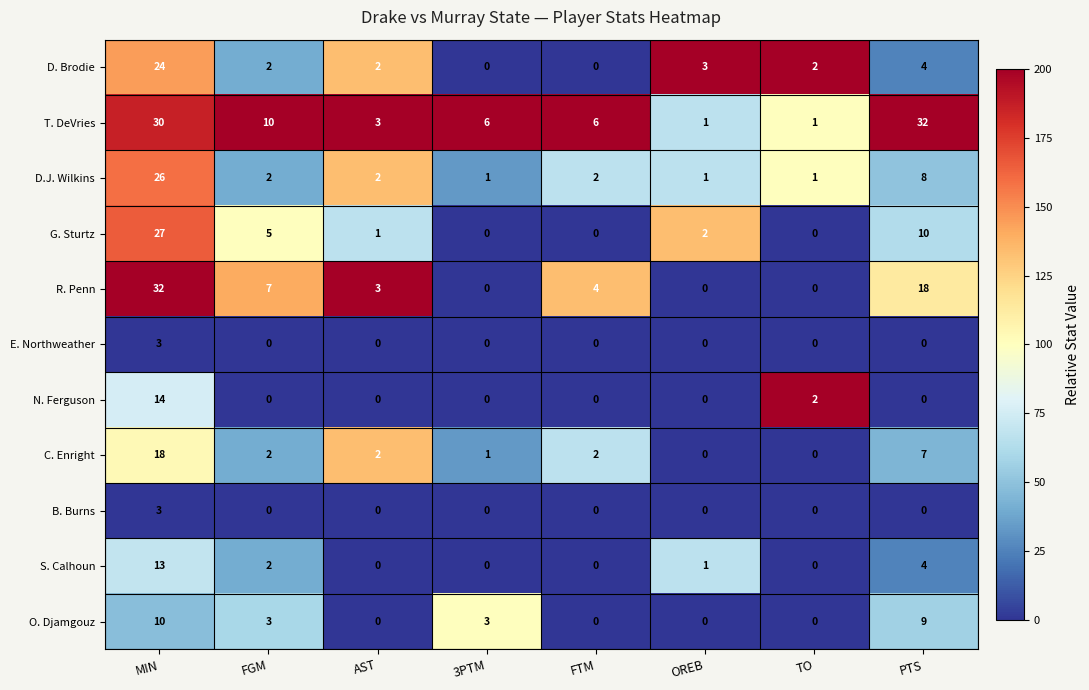

Is it true that C. Enright equals -10 at TO?

False